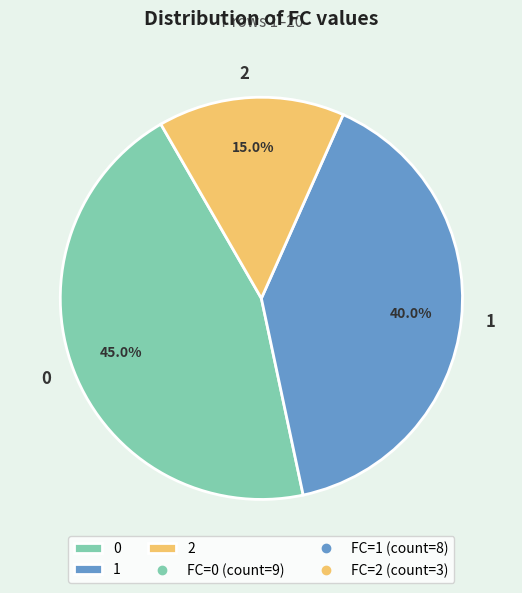

True or false: 0 accounts for 14% of the total.

False